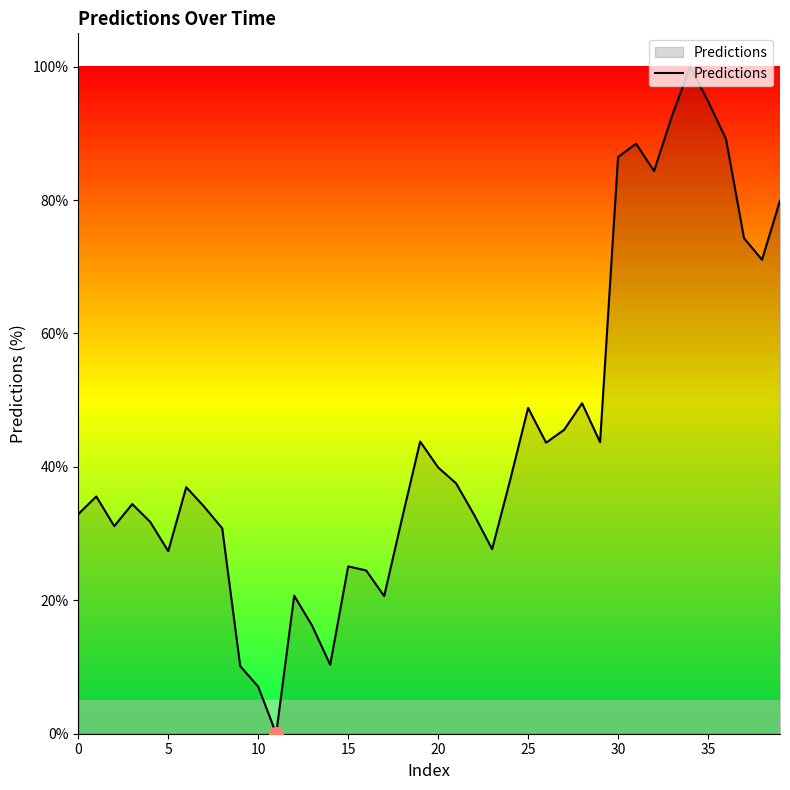

What is the difference between the second highest and second lowest values?

87.8